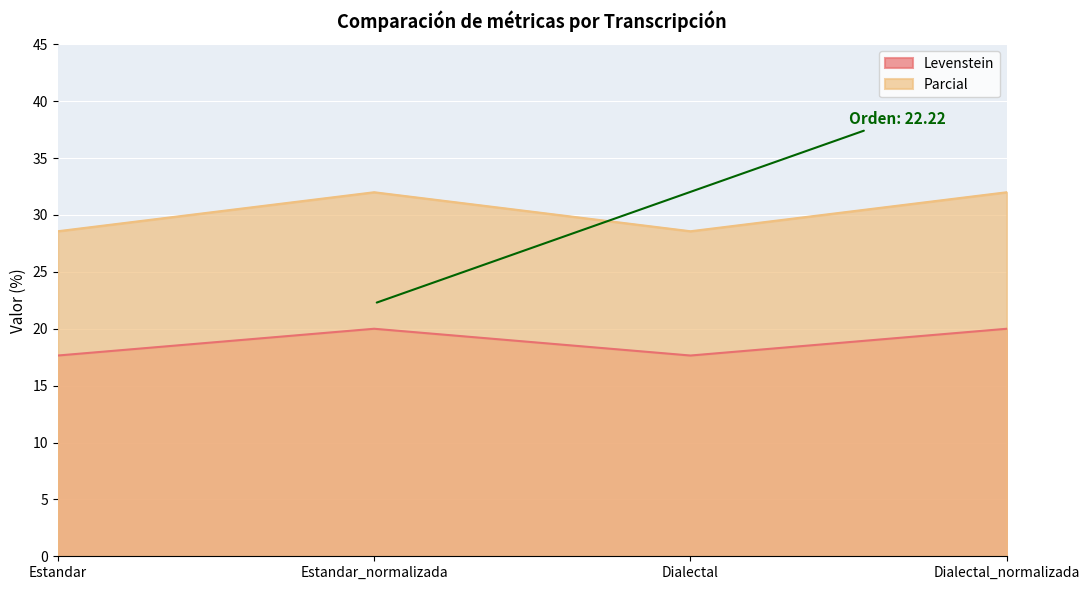

What position from the right is Dialectal_normalizada?

1